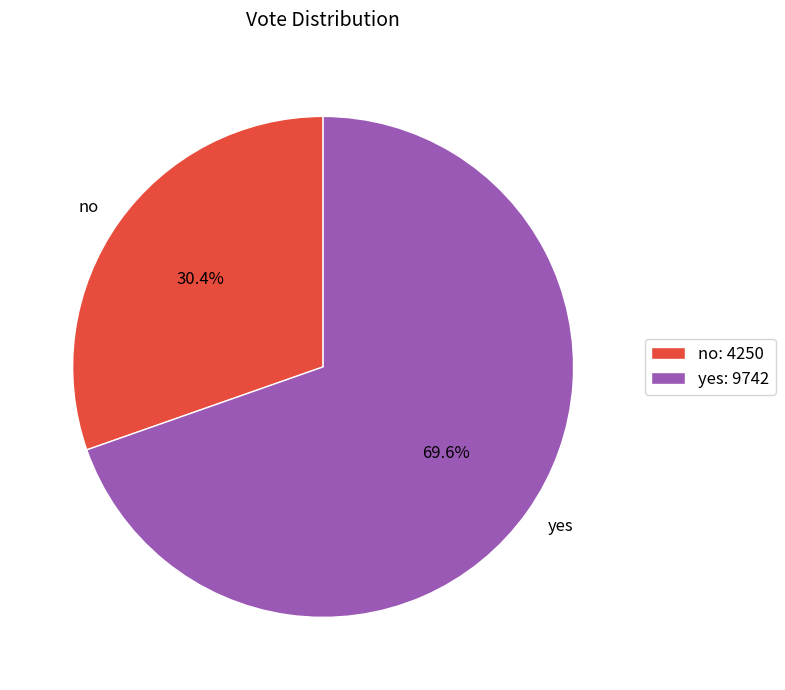

What is the total percentage of no and yes?

100.0%